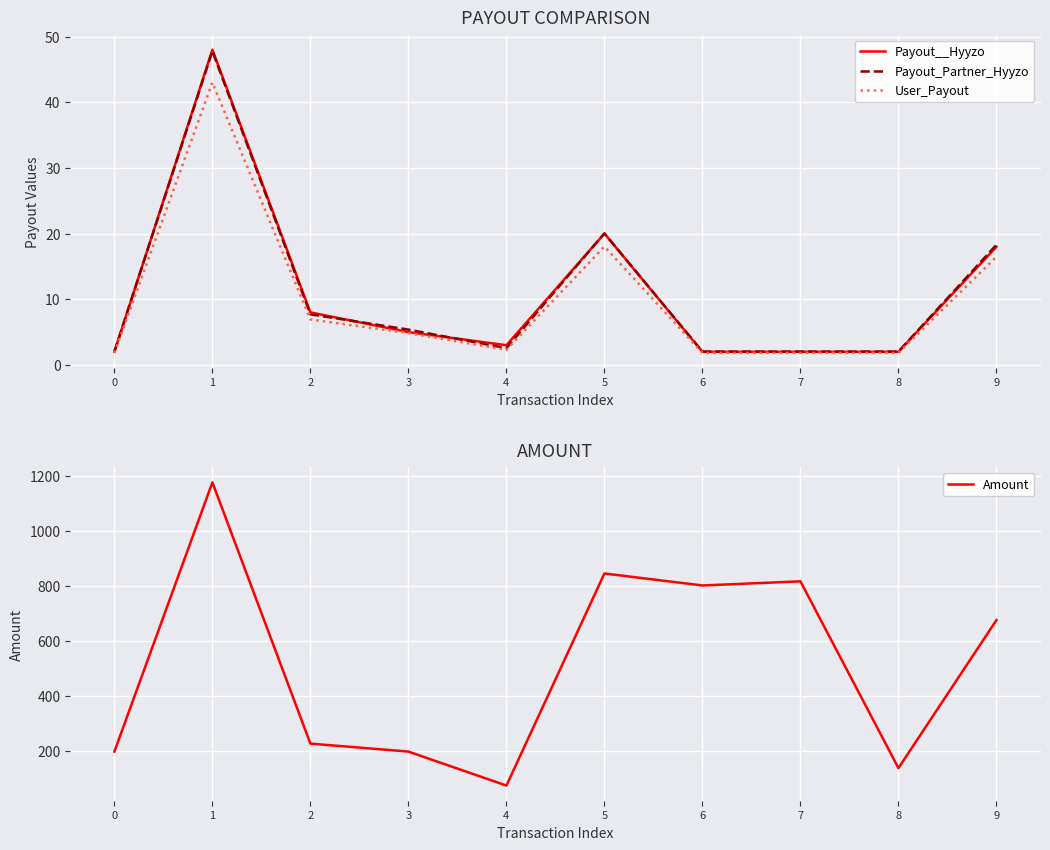

Is the value of Amount at 6 greater than the value of Payout_Partner_Hyyzo at 4?

Yes